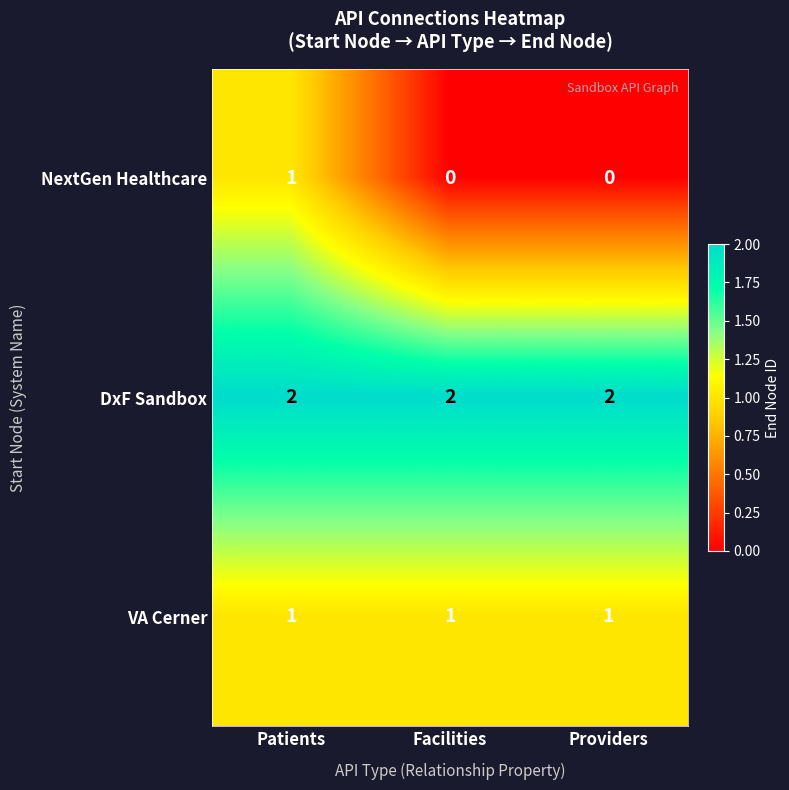

Between Patients and Providers, which series saw the biggest shift?

NextGen Healthcare